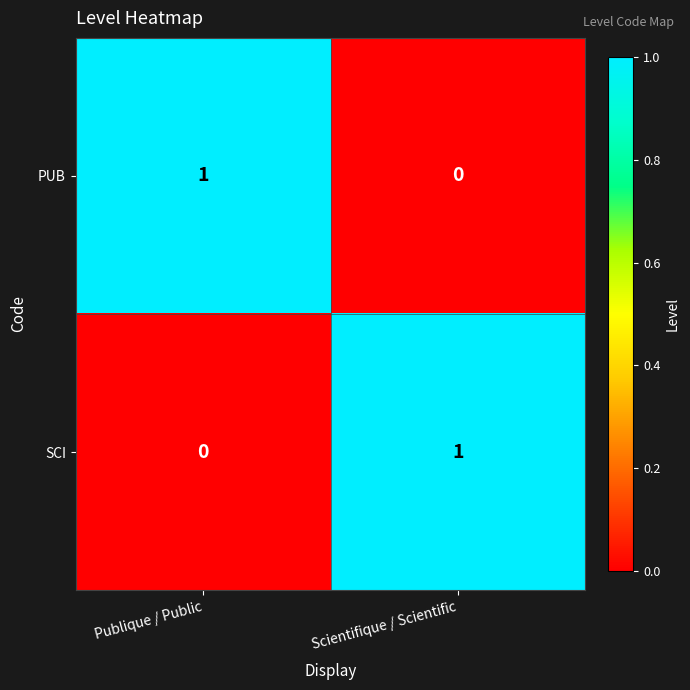

Rank the categories by SCI value from lowest to highest.

Publique / Public, Scientifique / Scientific